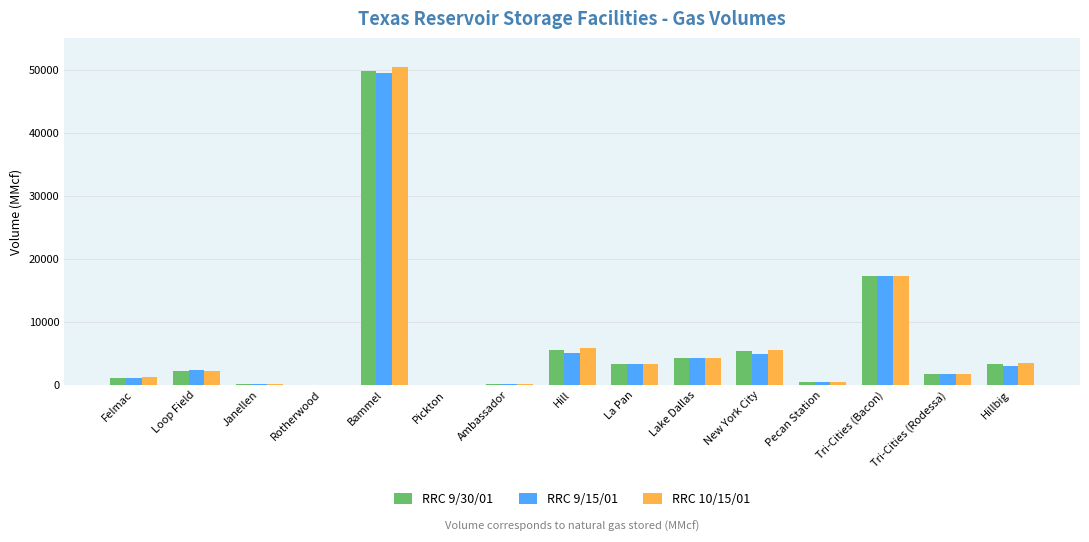

At which category does the chart reach its peak across all series?

Bammel